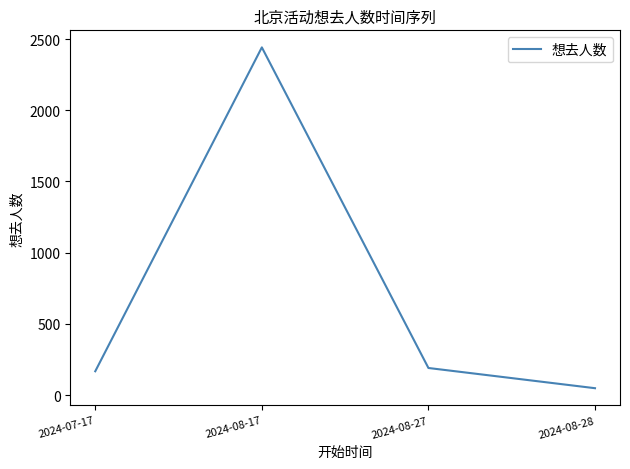

Between 2024-08-17 and 2024-08-28, which is larger?

2024-08-17